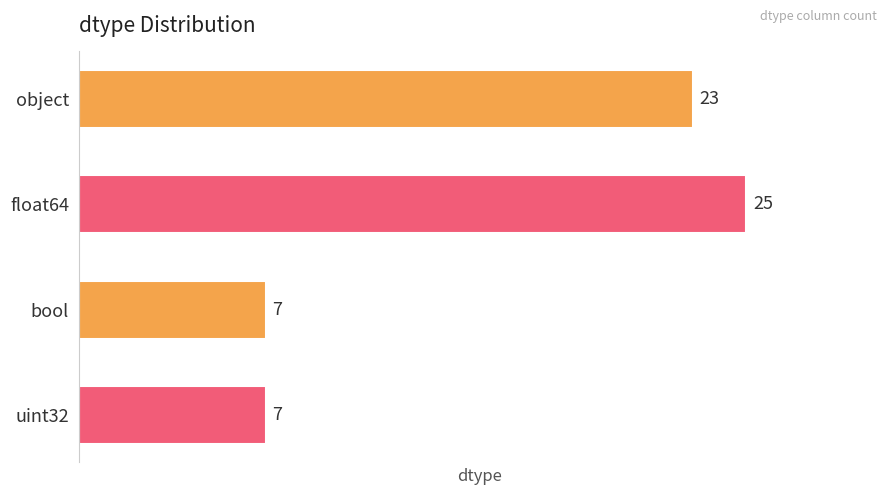

What is the change in value from float64 to uint32?

-18